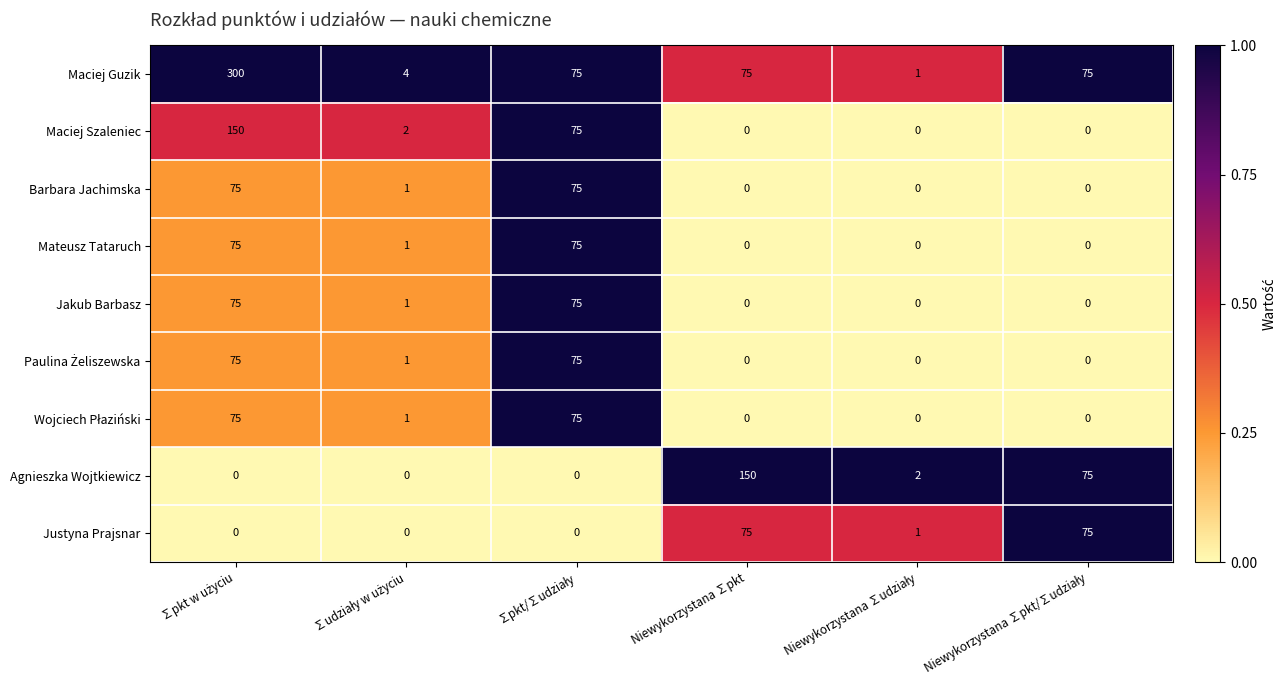

What is the maximum value shown in the chart?

300